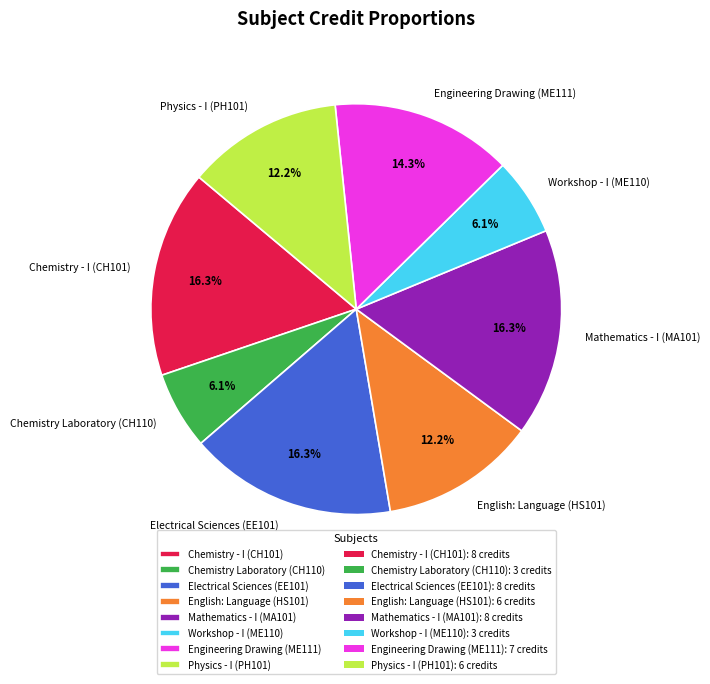

Do Workshop - I (ME110) and Chemistry - I (CH101) together represent more than half of the pie?

No